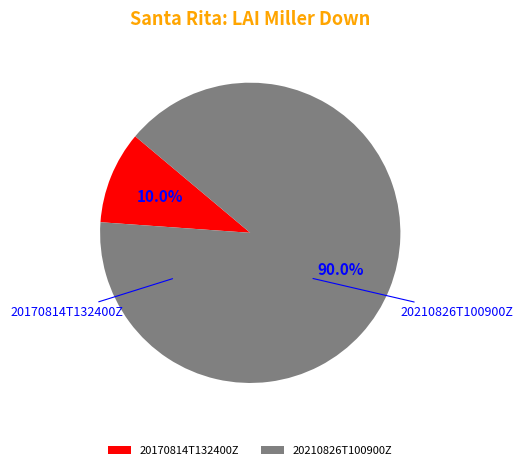

The 20210826T100900Z slice represents 99% of the pie. True or false?

False